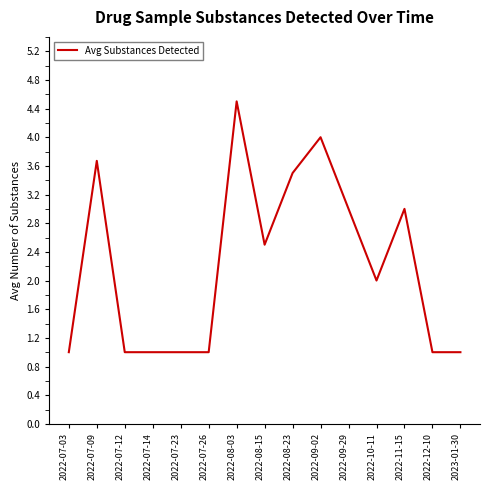

True or false: the data shows 4.9 at 2022-07-09.

False